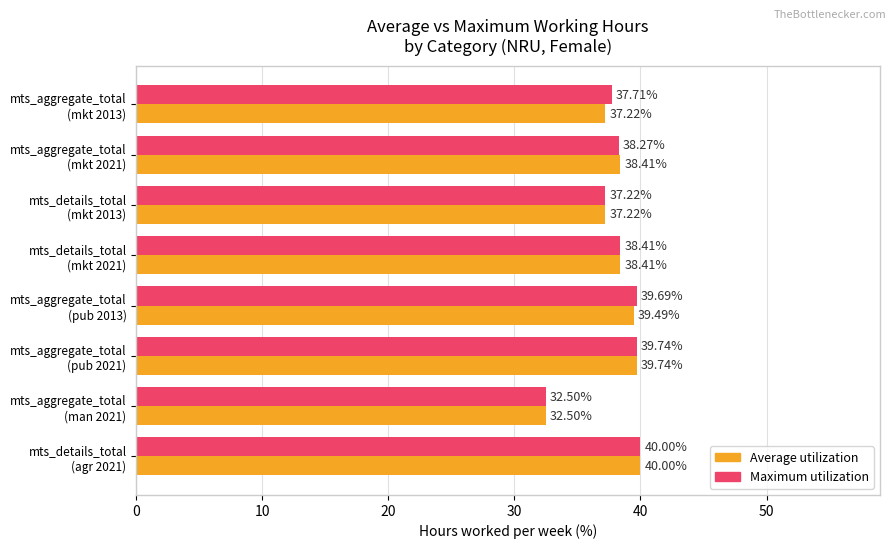

What is the average value of the Maximum utilization series?

37.9